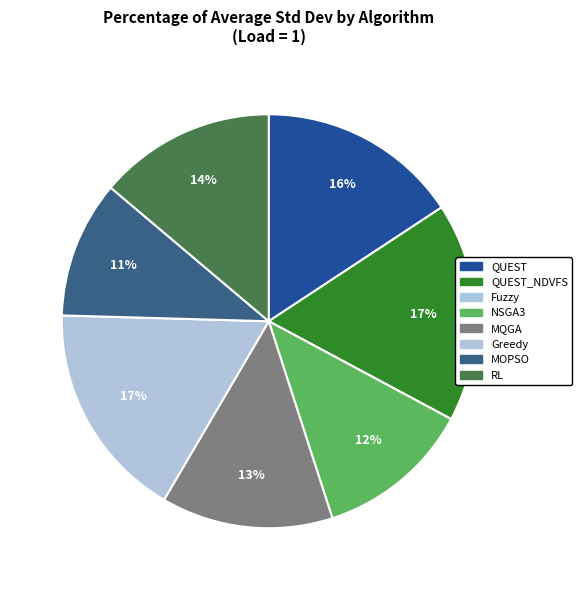

How much of the chart is everything except Greedy?

83.0%